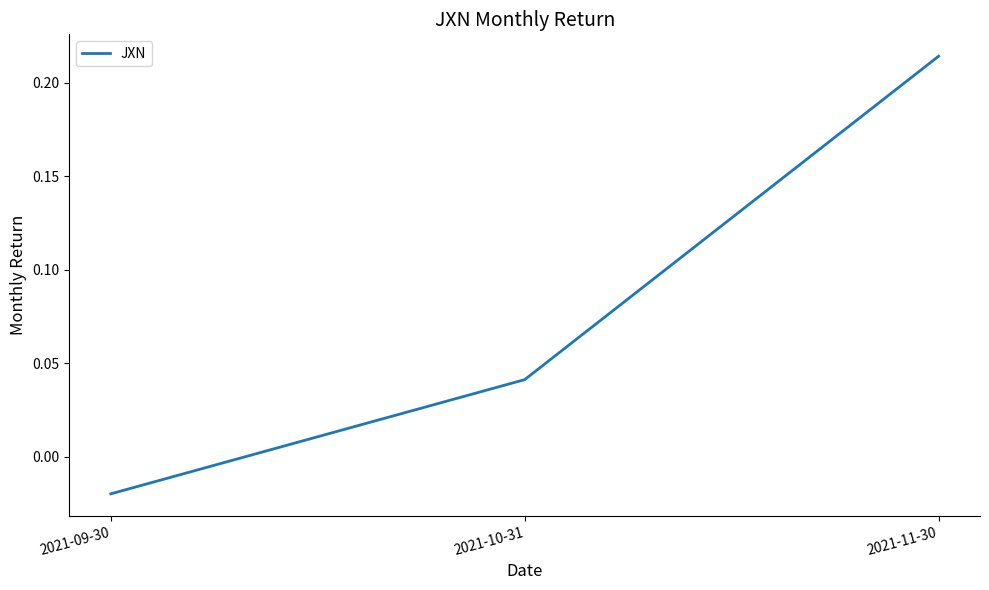

Is this an area chart (filled region under the line)?

No